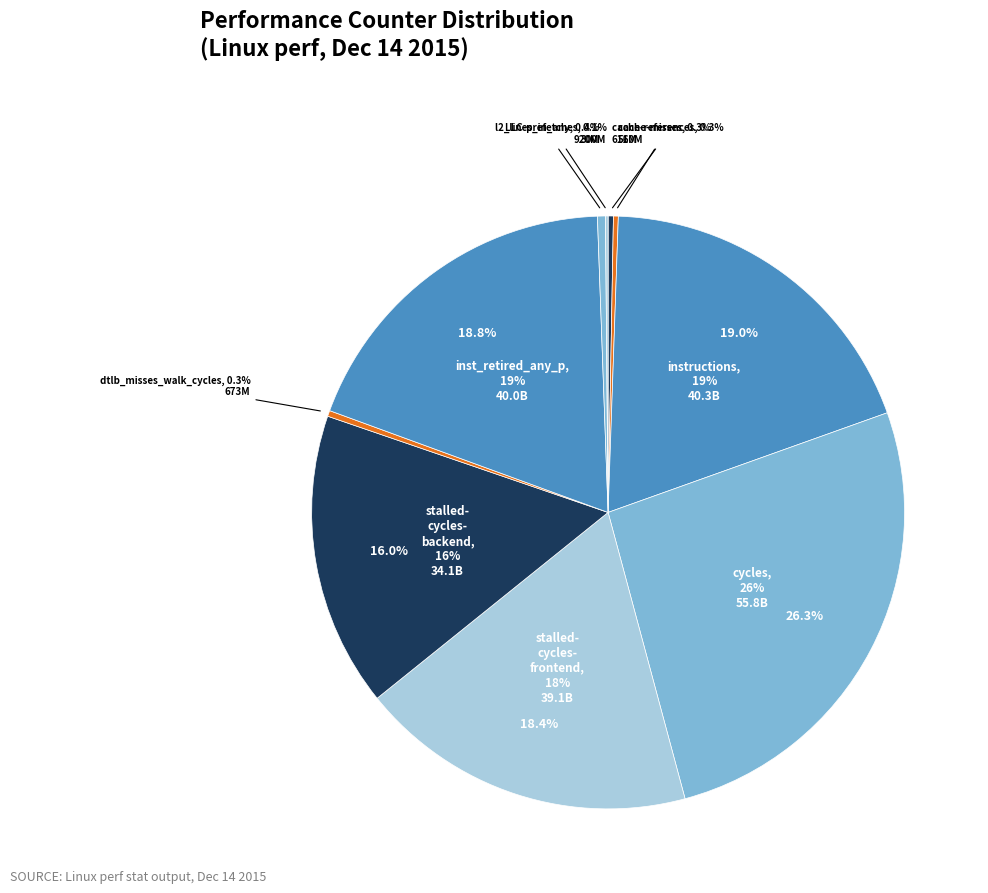

Count the number of slices in the pie.

10